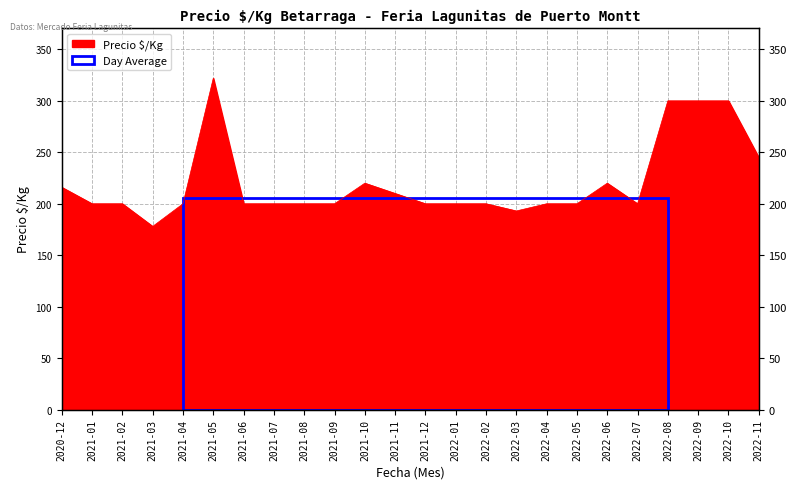

Rank the categories by value from highest to lowest.

2021-05, 2022-08, 2022-09, 2022-10, 2022-11, 2021-10, 2022-06, 2020-12, 2021-11, 2021-01, 2021-02, 2021-04, 2021-06, 2021-07, 2021-08, 2021-09, 2021-12, 2022-01, 2022-02, 2022-04, 2022-05, 2022-07, 2022-03, 2021-03